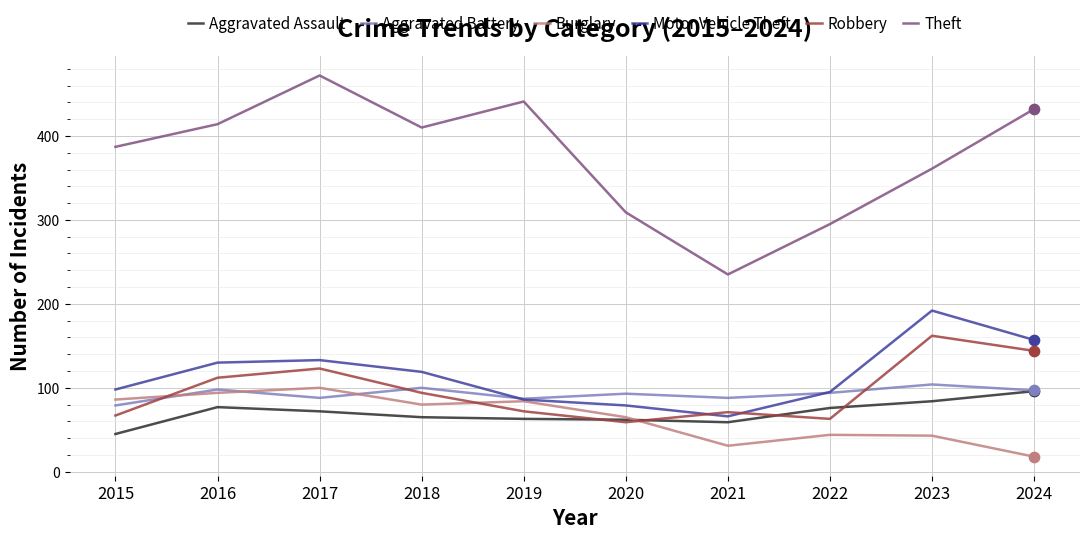

At which category is the sum across all series the highest?

2017